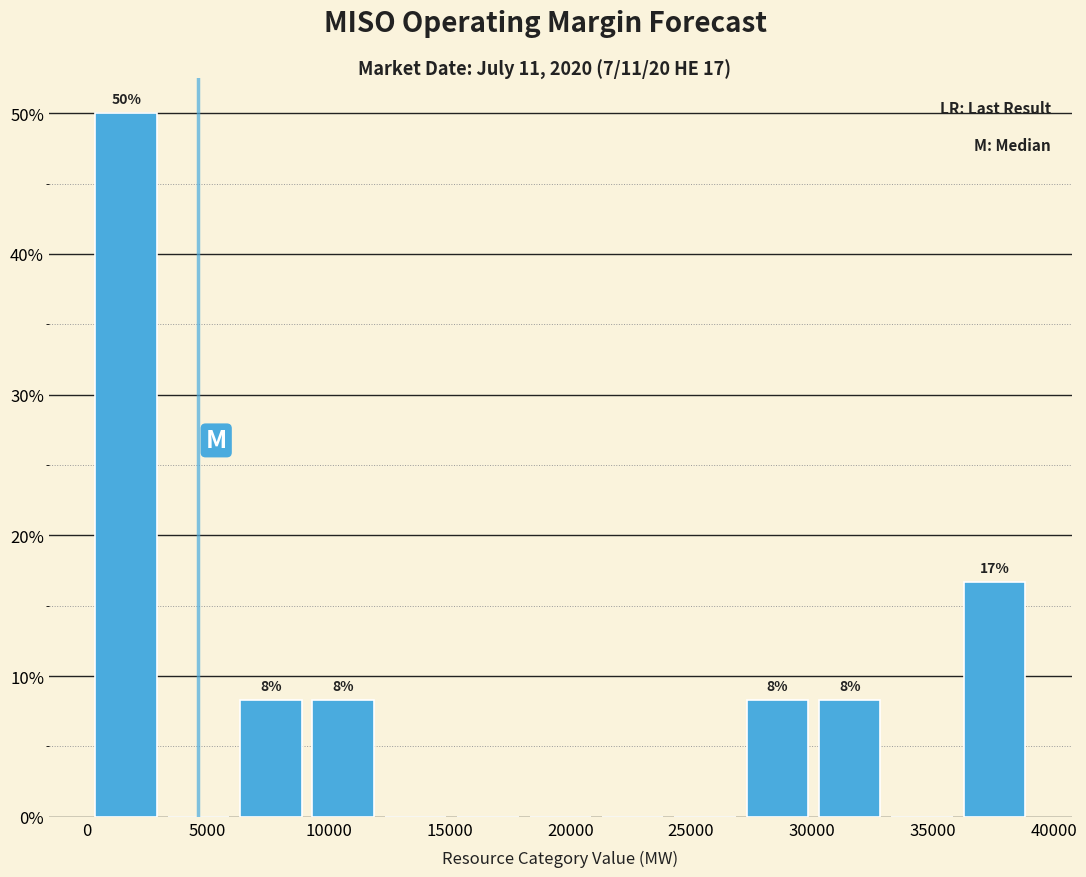

Which range on the x-axis has the tallest bar?

0 to 3000